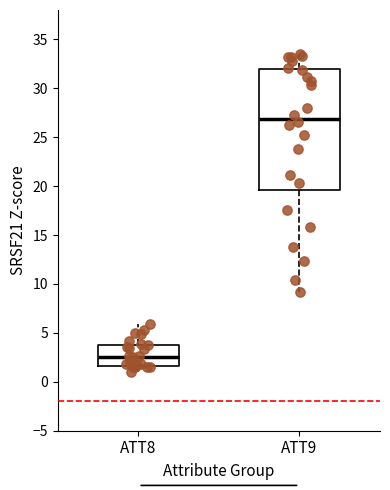

Where is the lower edge of the box for ATT9 on the y-axis? The values are not printed on the chart, so give them approximately, as read against the axis.

19.5